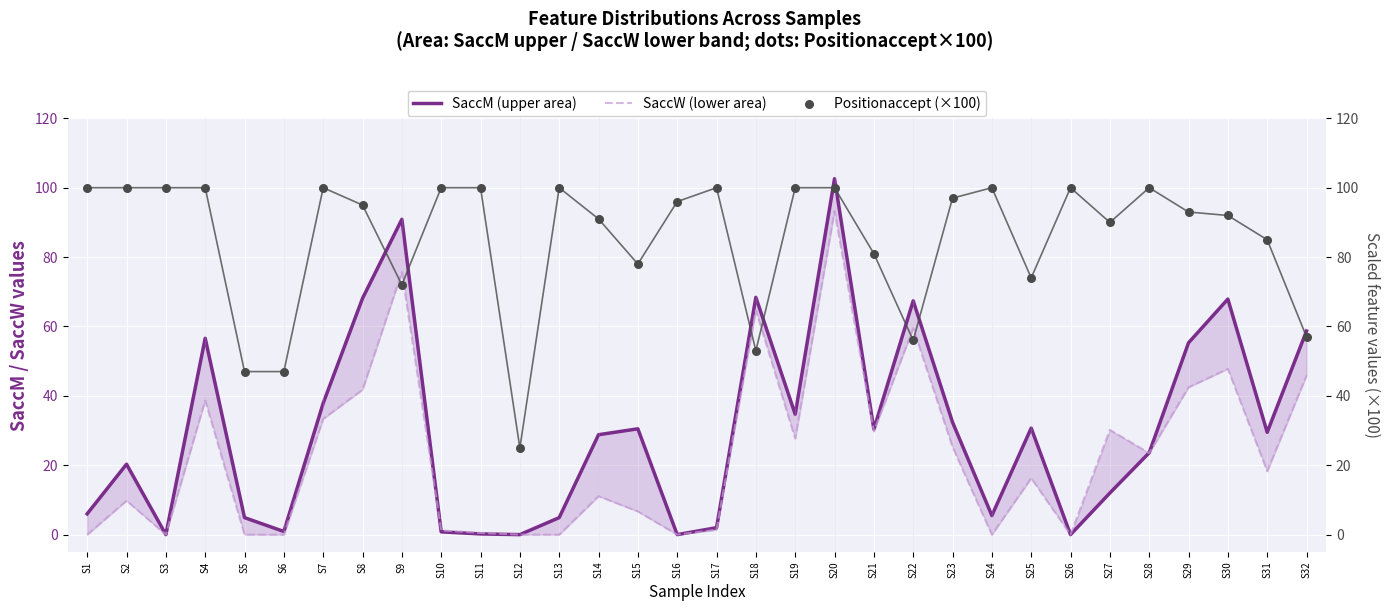

At which category is the sum across all series the highest?

S20